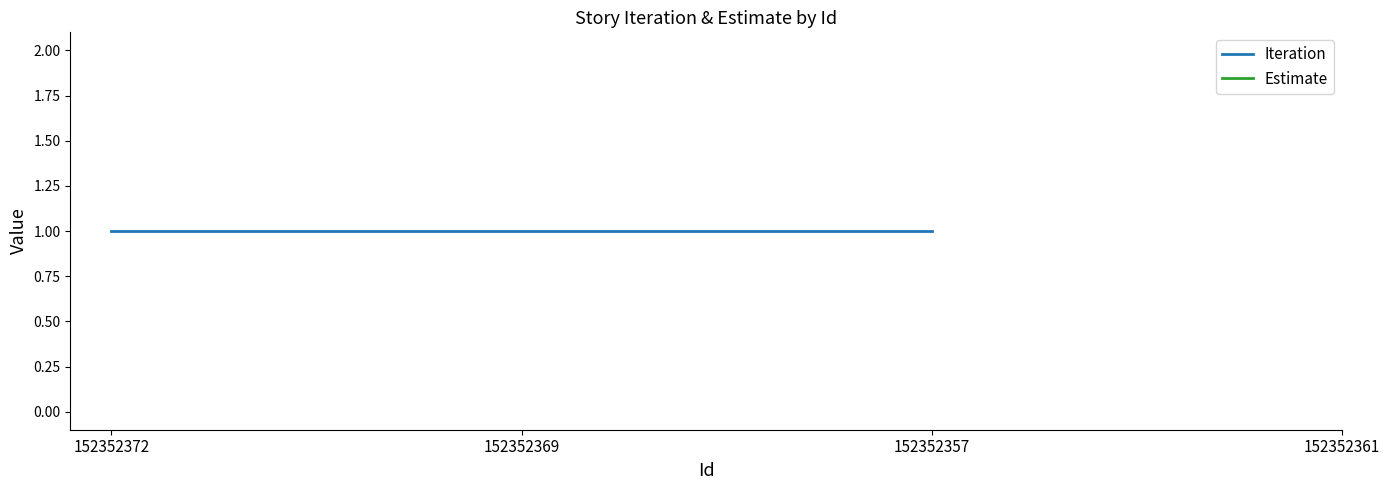

What is the maximum value for Iteration?

1.0